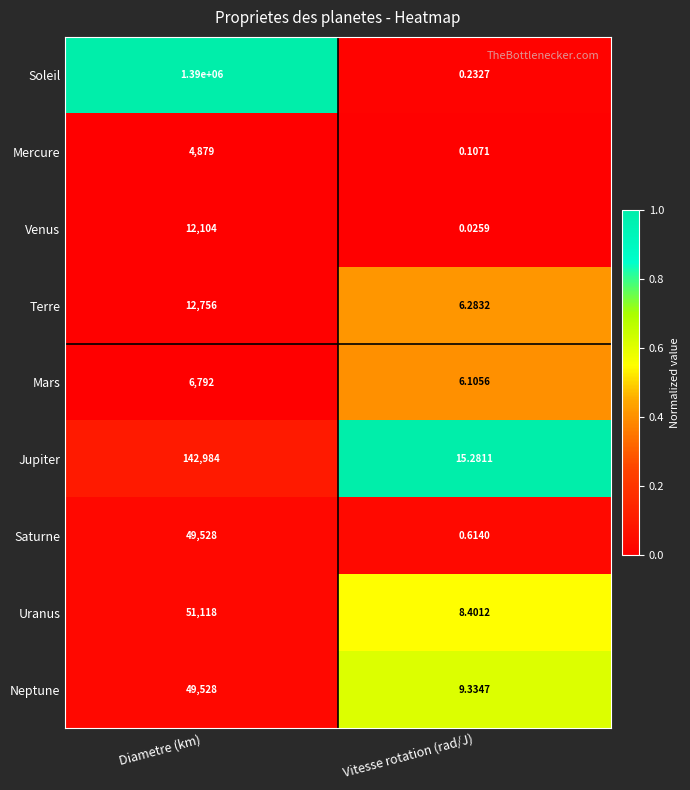

Which category has the lowest value across all series?

Vitesse rotation (rad/J)